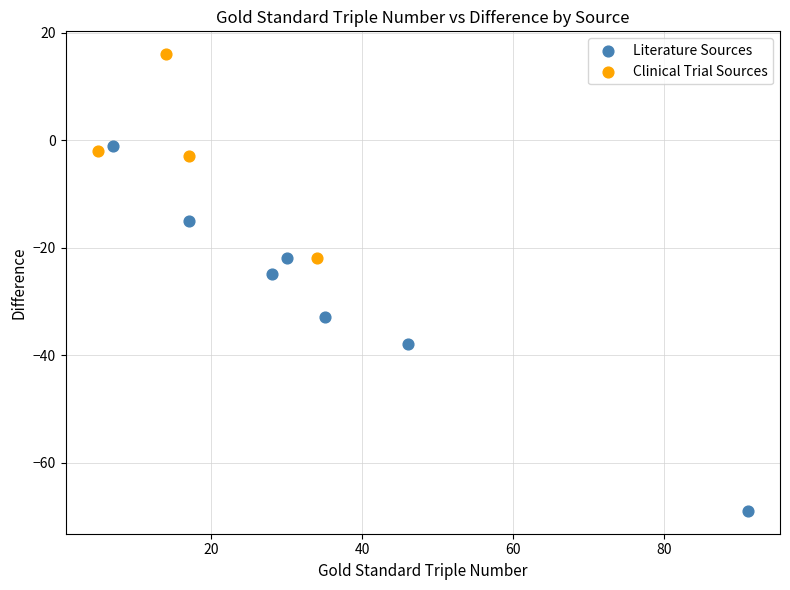

Which series contains the lowest Y value?

Literature Sources